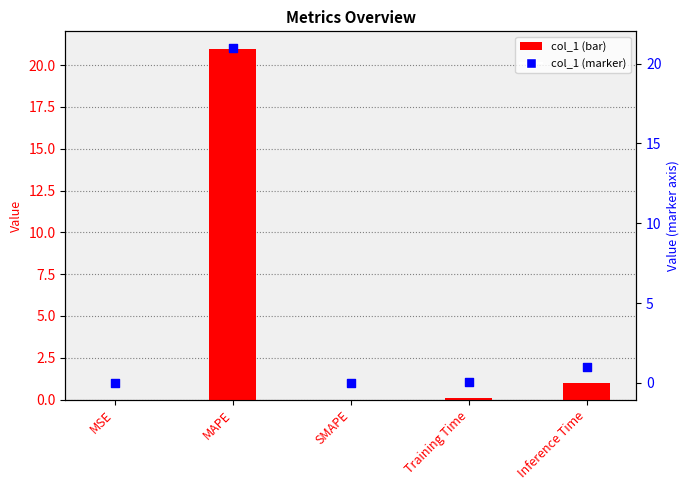

Which series contains the highest Y value?

col_1